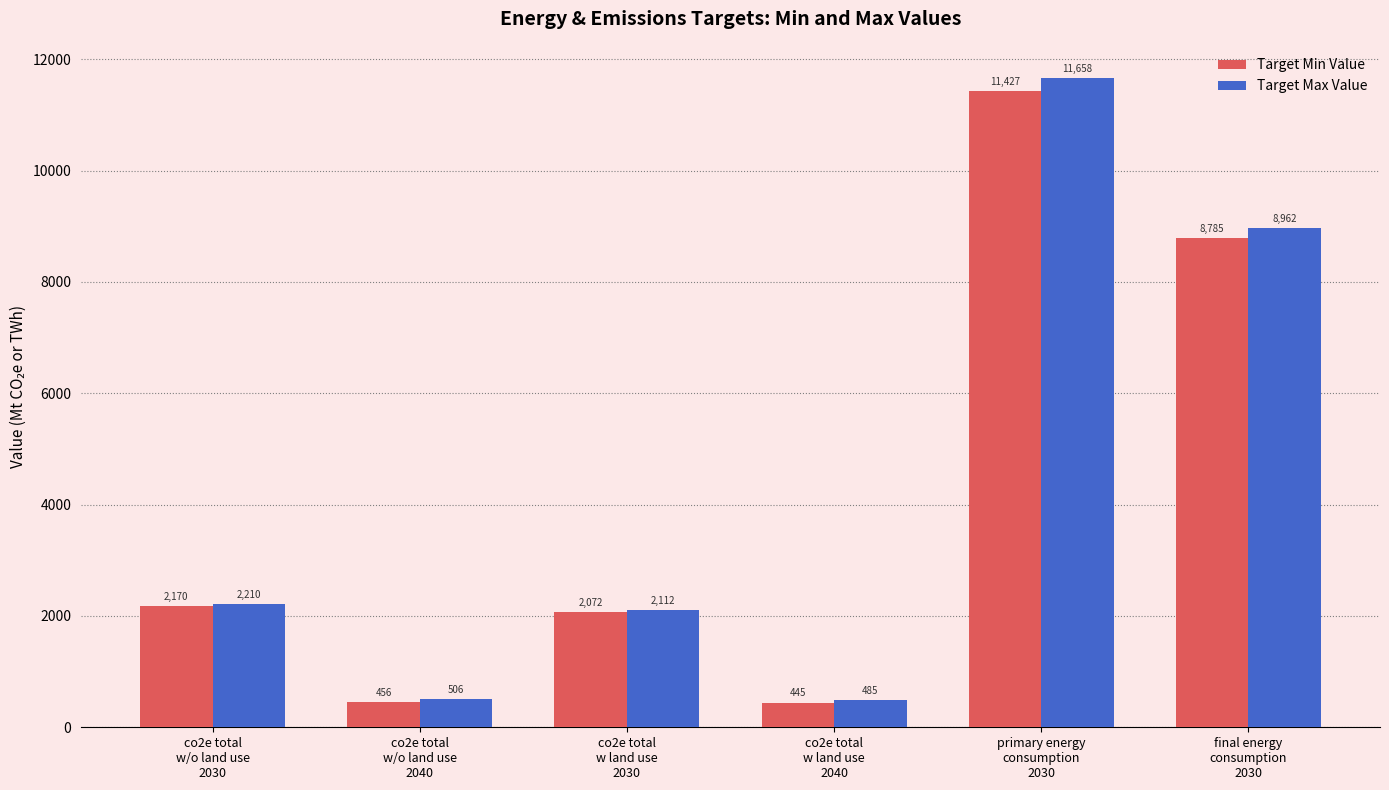

The value of Target Min Value at final energy
consumption
2030 is 8785.0. True or false?

True